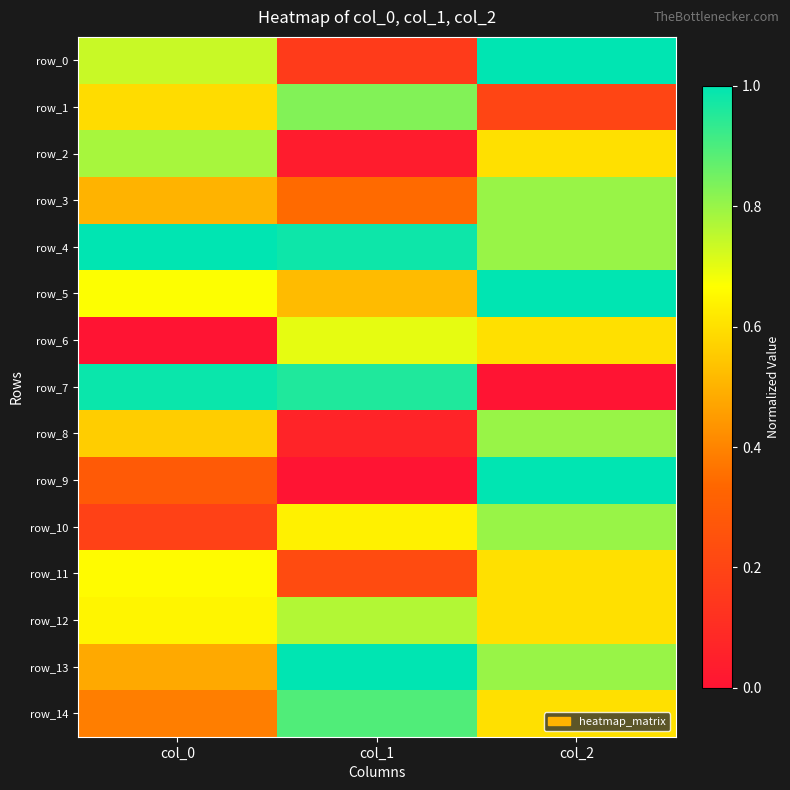

Reading left to right, extract all data points from this chart.

row_0: 0.7	0.2	1.0
row_1: 0.6	0.8	0.2
row_2: 0.8	0.0	0.6
row_3: 0.5	0.3	0.8
row_4: 1.0	1.0	0.8
row_5: 0.7	0.5	1.0
row_6: 0.0	0.7	0.6
row_7: 1.0	1.0	0.0
row_8: 0.6	0.1	0.8
row_9: 0.3	0.0	1.0
row_10: 0.2	0.6	0.8
row_11: 0.7	0.2	0.6
row_12: 0.6	0.8	0.6
row_13: 0.5	1.0	0.8
row_14: 0.4	0.9	0.6